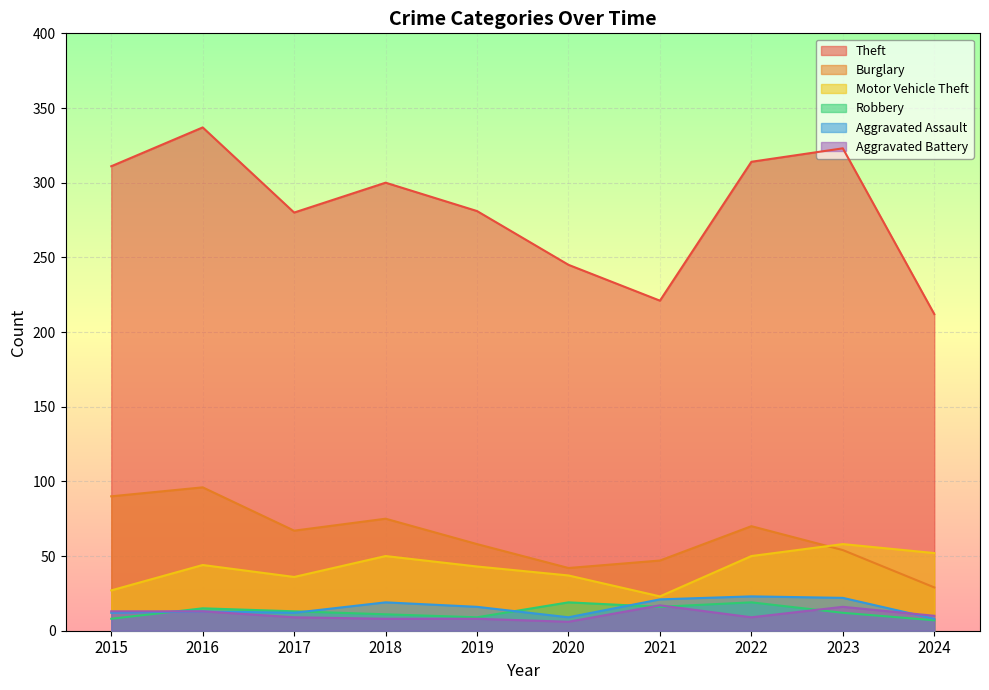

What is the difference between the maximum and second lowest values in the Robbery series?

11